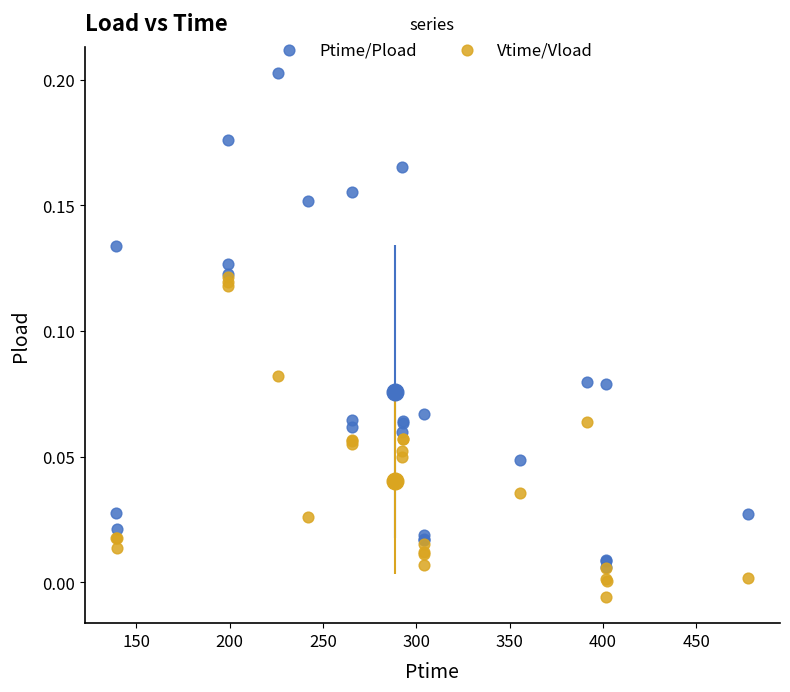

Which series has the largest Y range (max minus min)?

Ptime/Pload